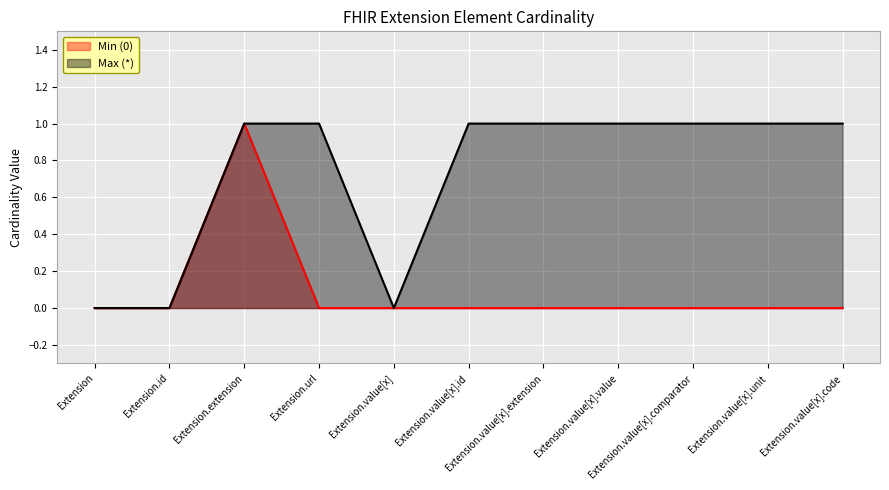

True or false: Max (*) and Min (0) cross at least once.

False